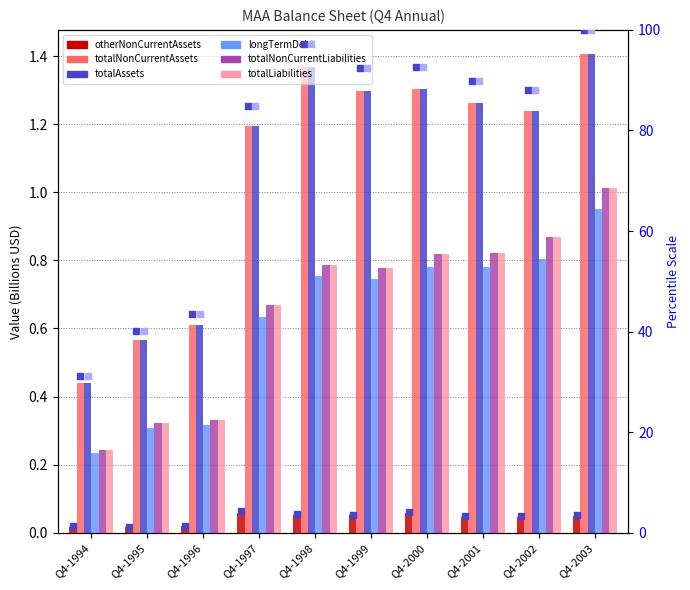

What are all the series names shown in the legend?

otherNonCurrentAssets, totalNonCurrentAssets, totalAssets, longTermDebt, totalNonCurrentLiabilities, totalLiabilities